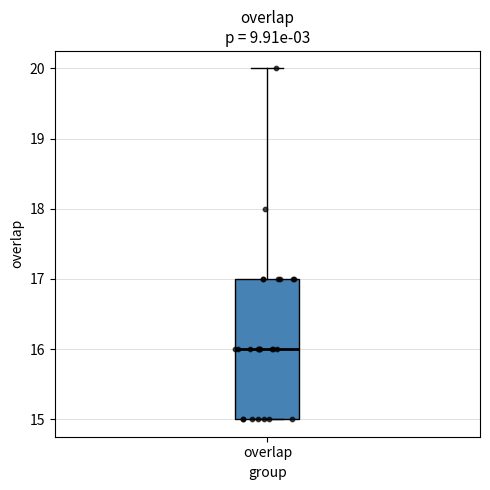

Read this box plot against the y-axis: the position of the median line, the range covered by the box, and the ends of both whiskers. The values are not printed on the chart, so give them approximately, as read against the axis.

median 16, box 15 to 17, whiskers 15 to 20